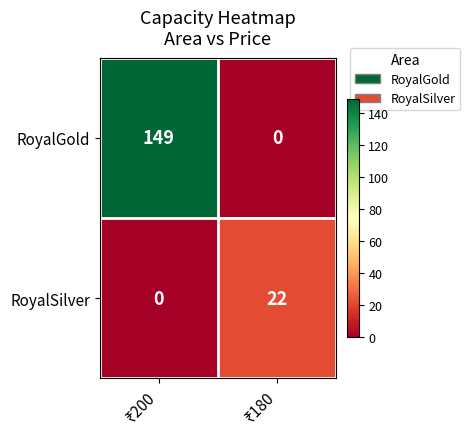

Which series has the largest total across all categories?

RoyalGold